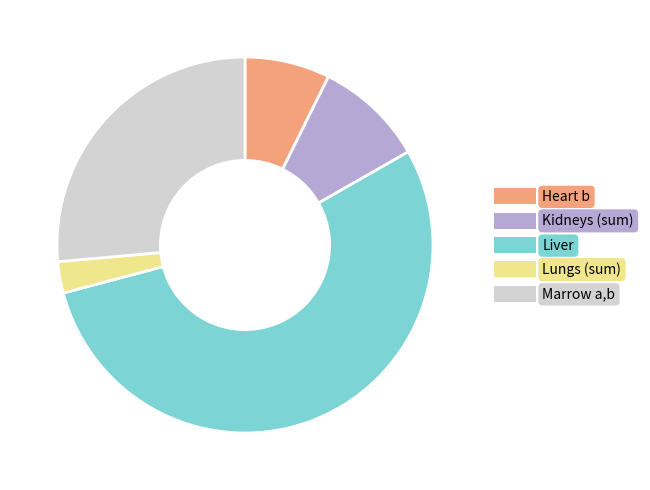

What is the largest slice in the pie chart?

Liver